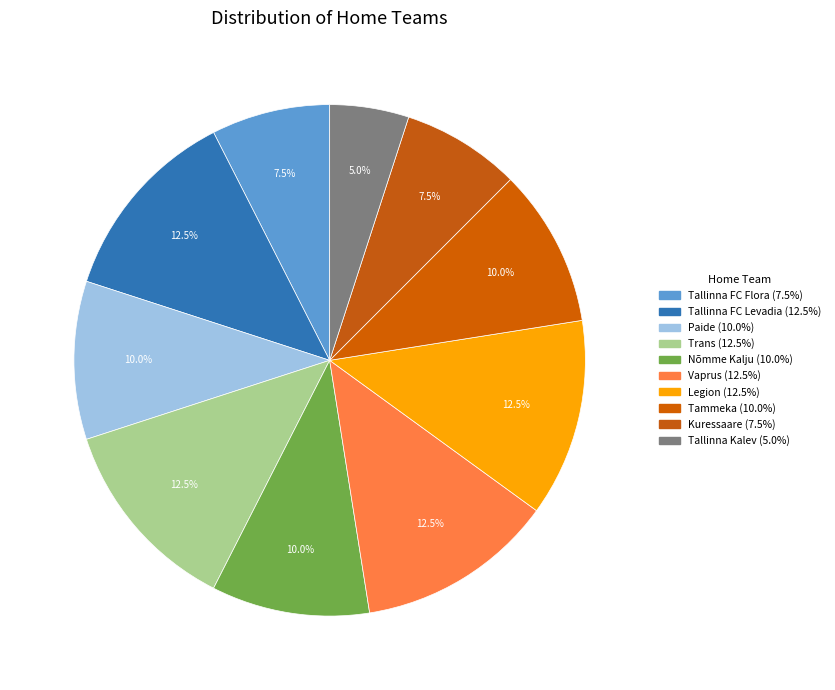

What percentage is the Nõmme Kalju slice, to the nearest percent?

10%